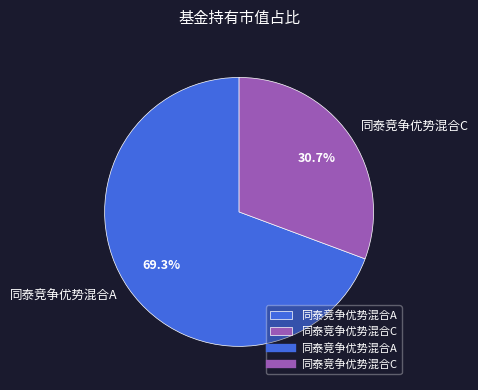

To the nearest percent, what percentage of the pie is 同泰竞争优势混合C?

31%